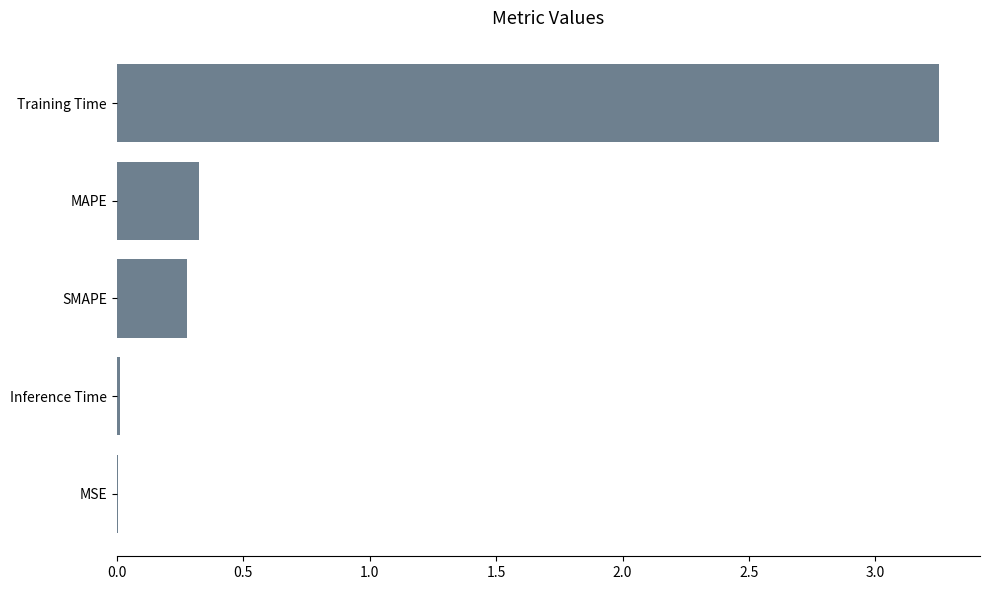

The value at MSE is 0.0. True or false?

True